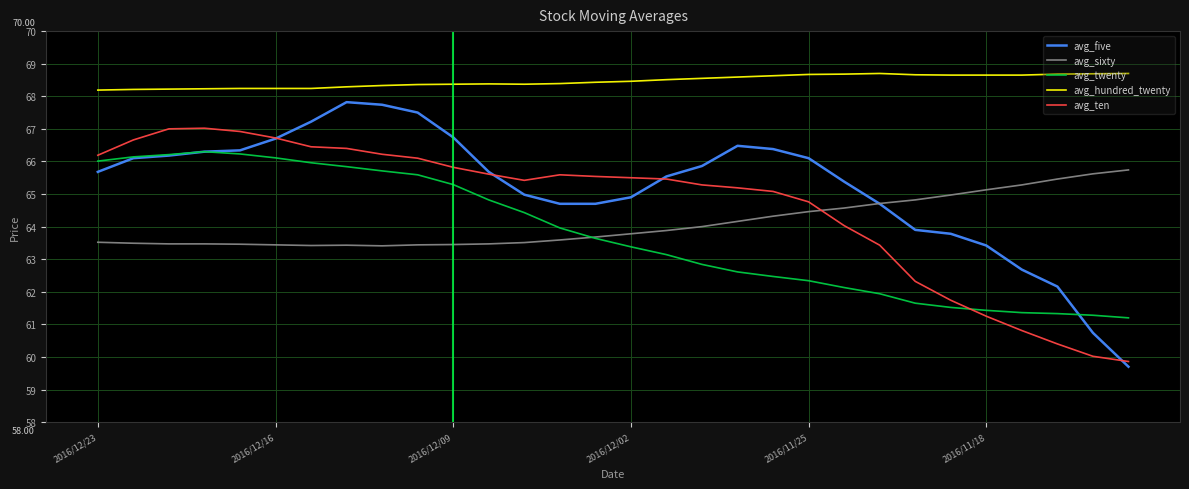

Which series has the largest range (max minus min)?

avg_five